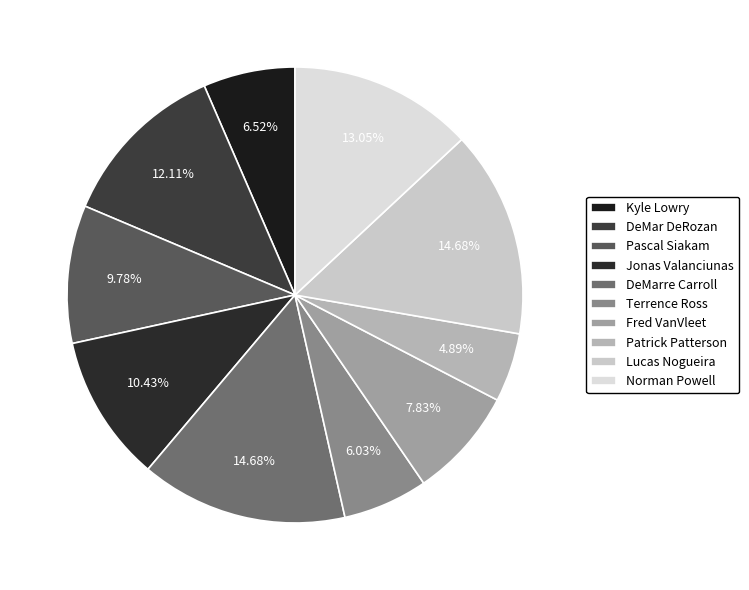

What is the largest slice in the pie chart?

DeMarre Carroll